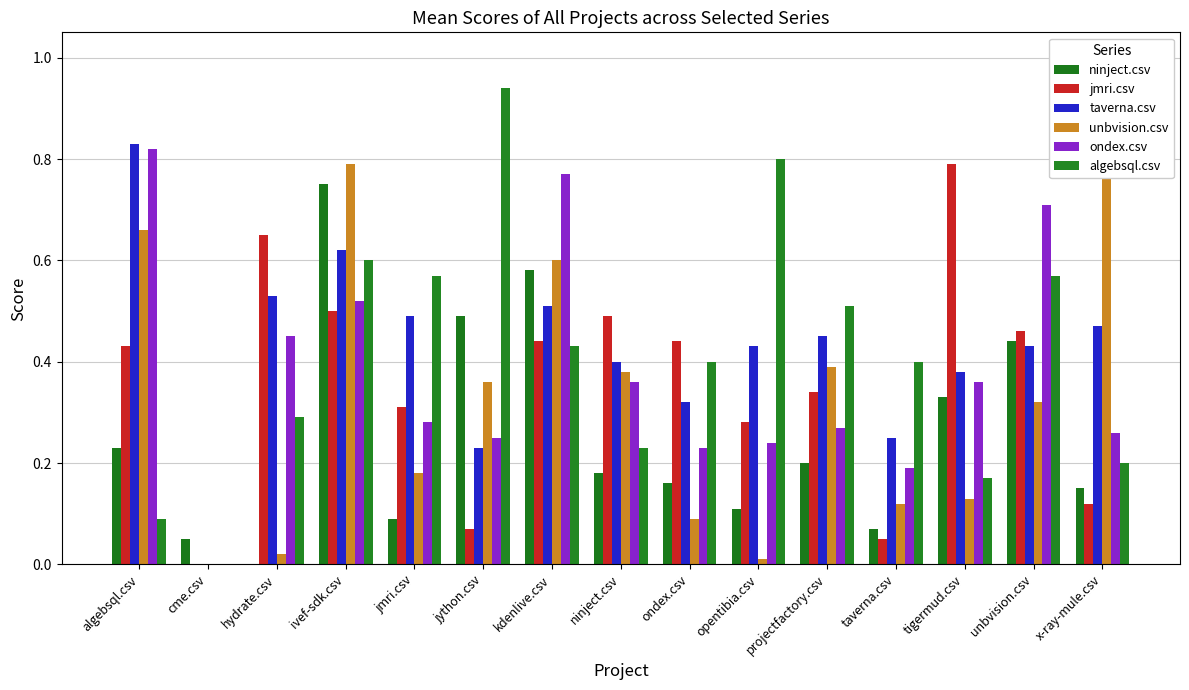

What is the difference between the second highest and second lowest values in the ondex.csv series?

0.6